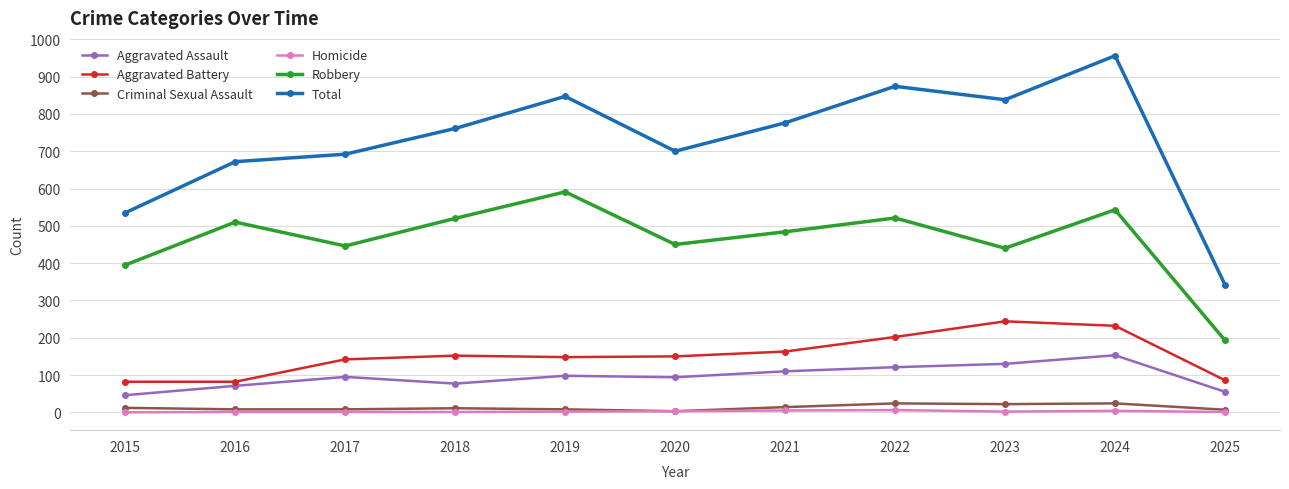

What value does the Robbery series have at 2023, to the nearest 10?

440